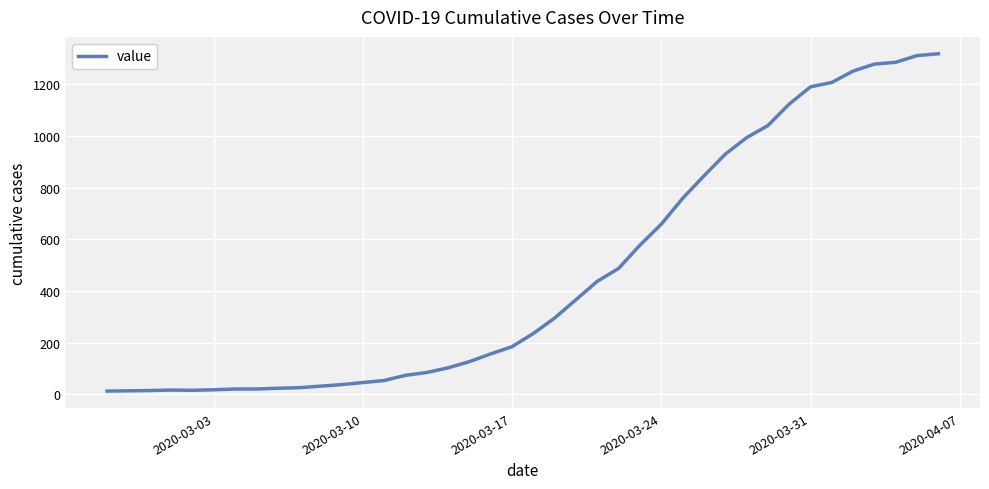

What is the difference between the maximum and minimum values?

1306